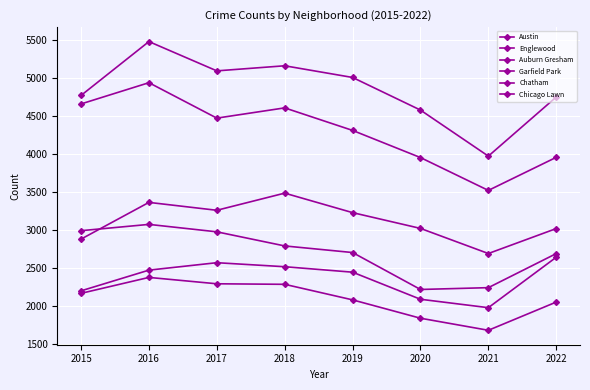

Which category has the highest value across all series?

2016